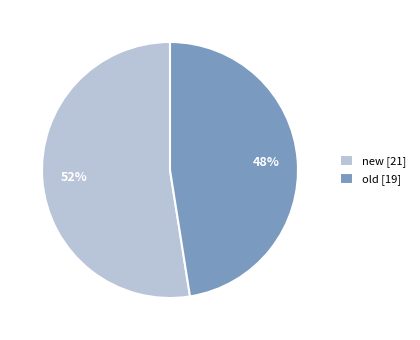

Does new [21] represent more than half of the total?

Yes